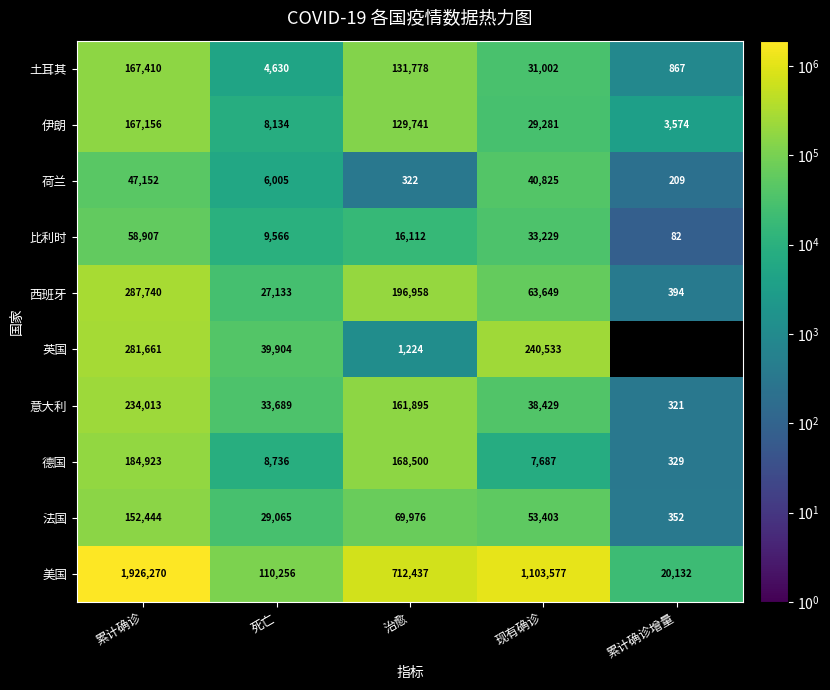

How many values in 英国 are above zero?

4